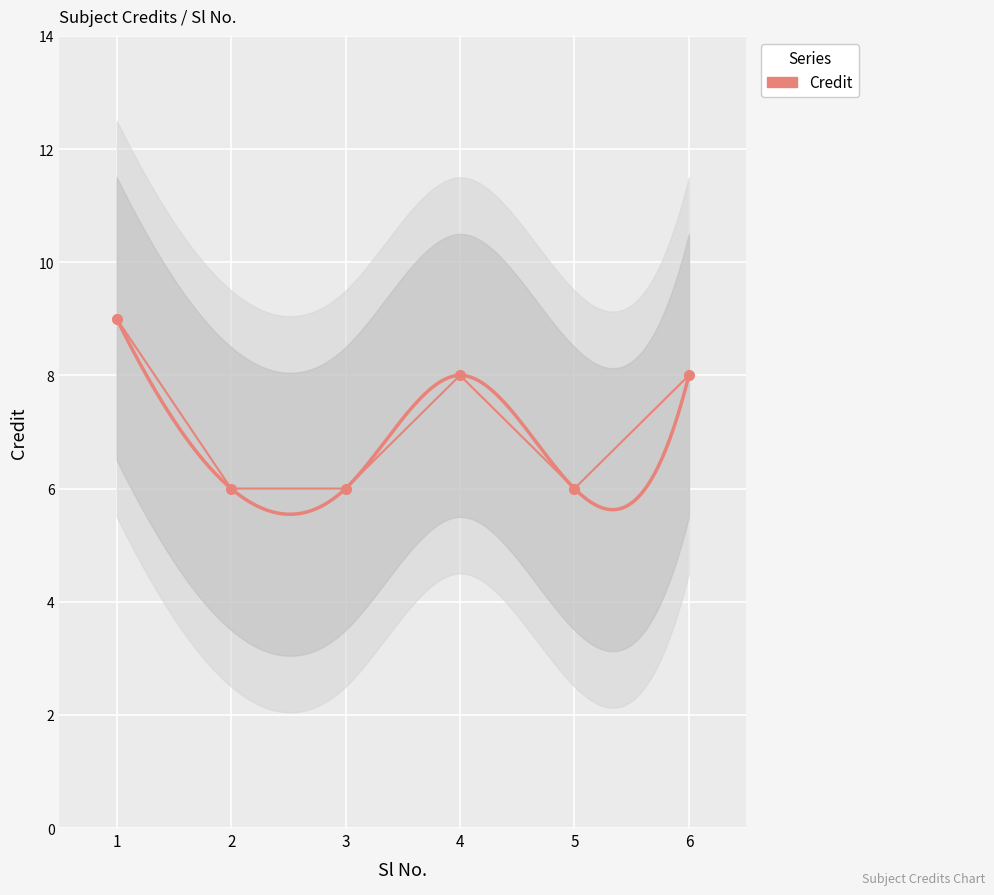

How many data points are less than 8?

3